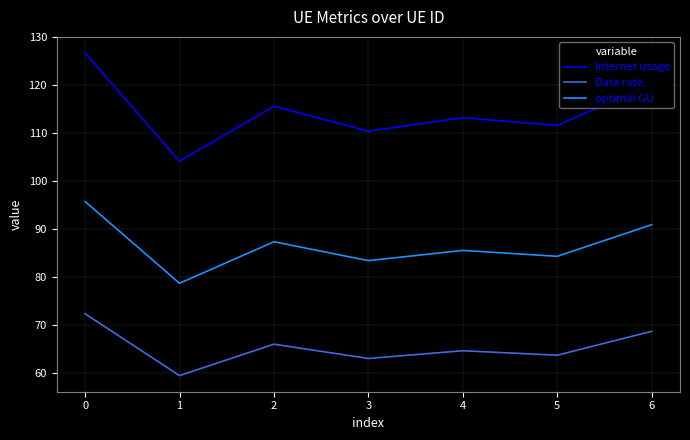

What is the difference between the second highest and minimum values in the Internet usage series?

16.1